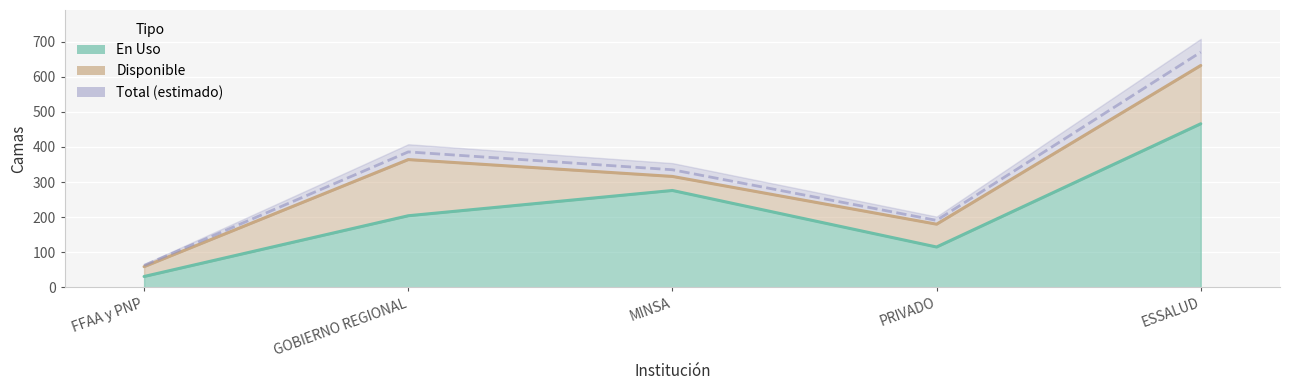

Rank the categories by value from lowest to highest.

FFAA y PNP, PRIVADO, GOBIERNO REGIONAL, MINSA, ESSALUD